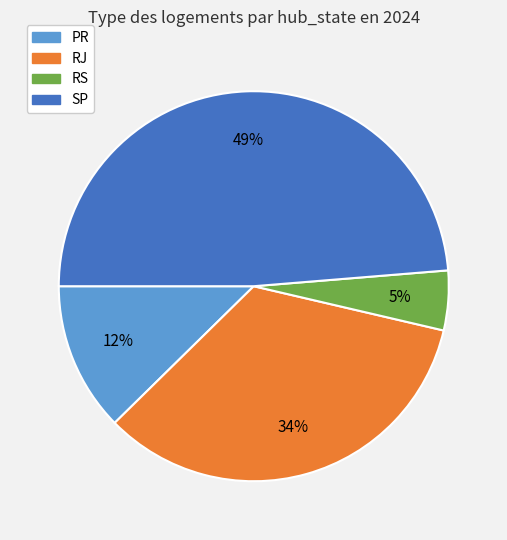

Approximately how many times larger is the value at SP compared to RJ?

1.4